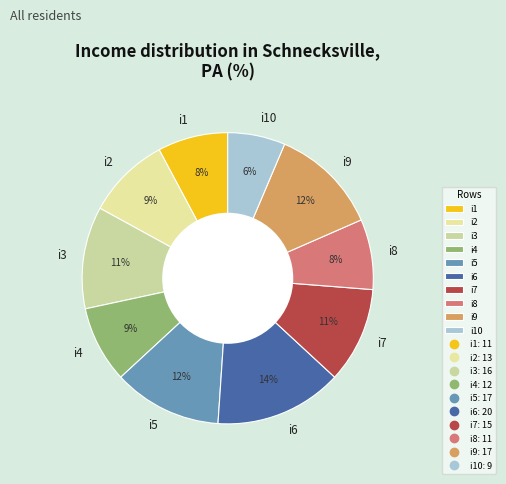

Does i5 account for over 50% of the chart?

No